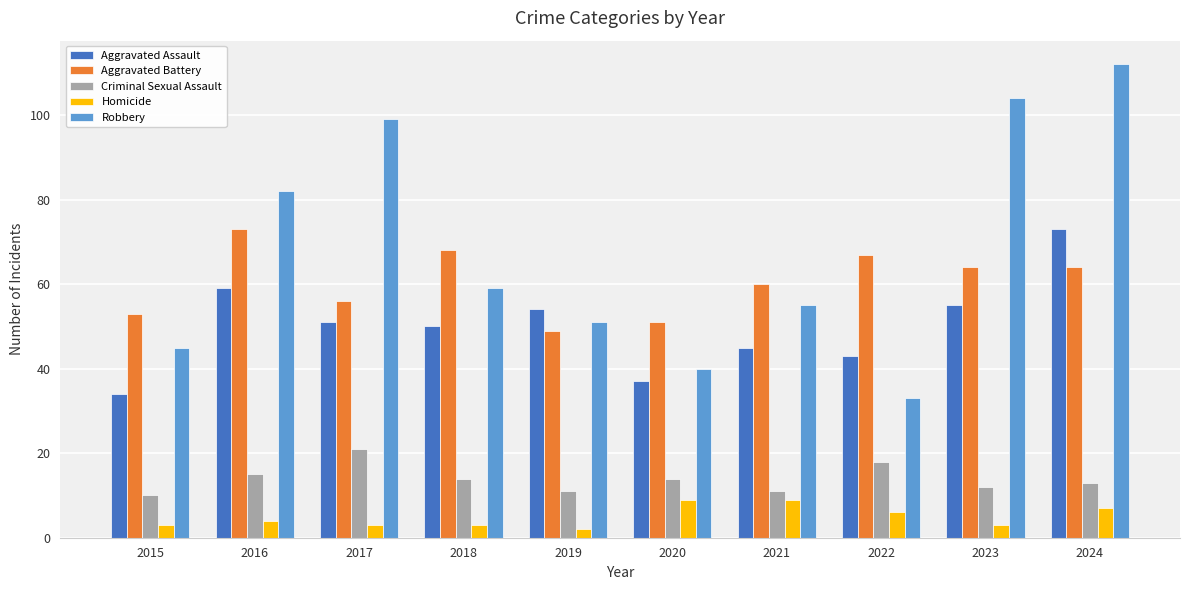

At how many categories does at least one series exceed 13?

10